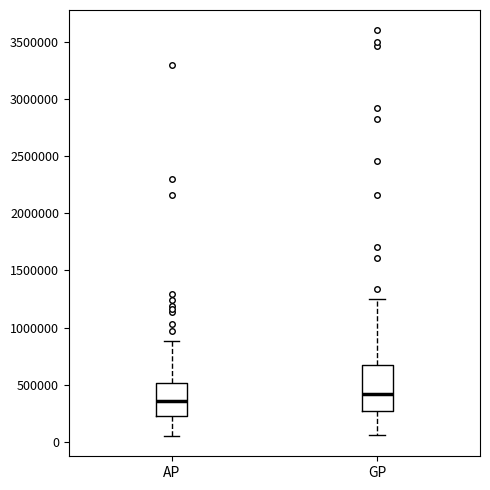

Which box has the highest median line?

GP